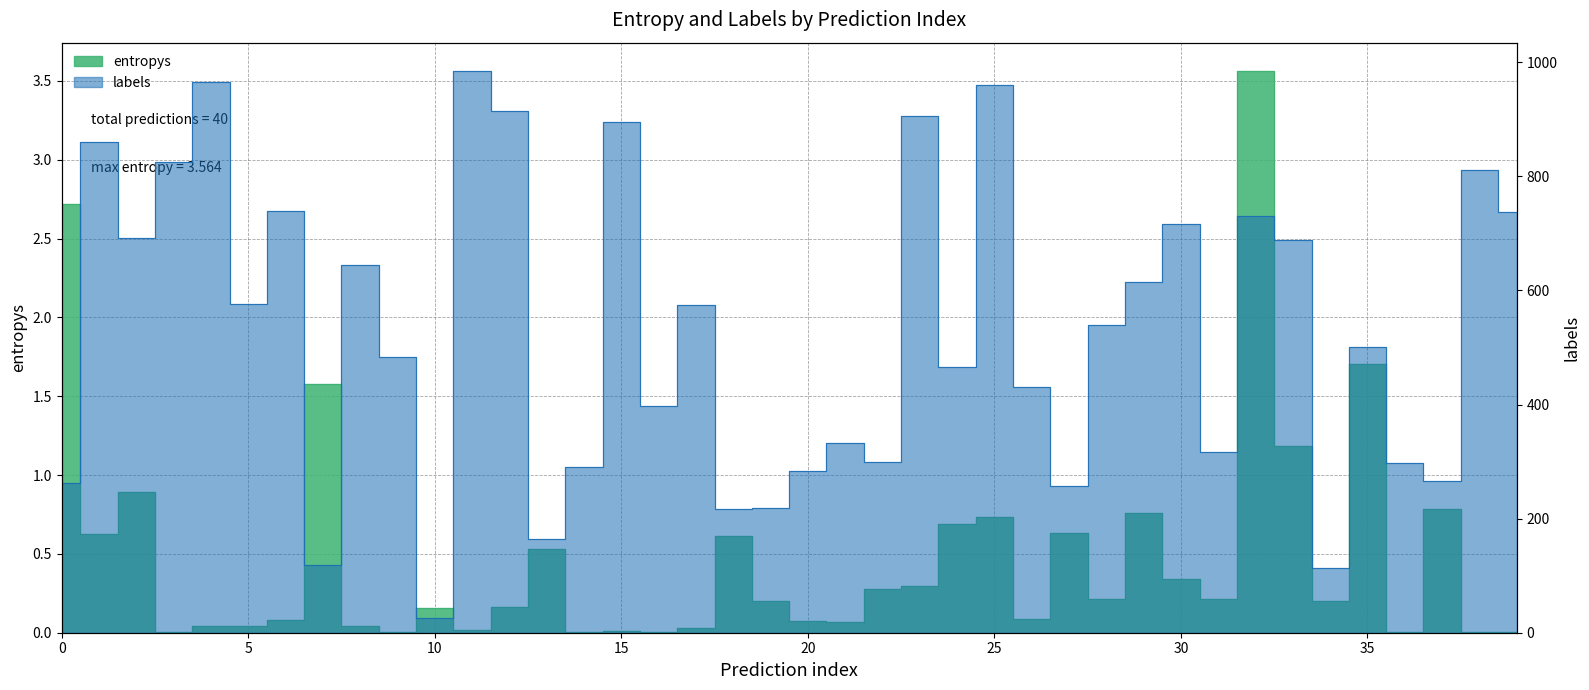

At which category does the chart reach its peak across all series?

11